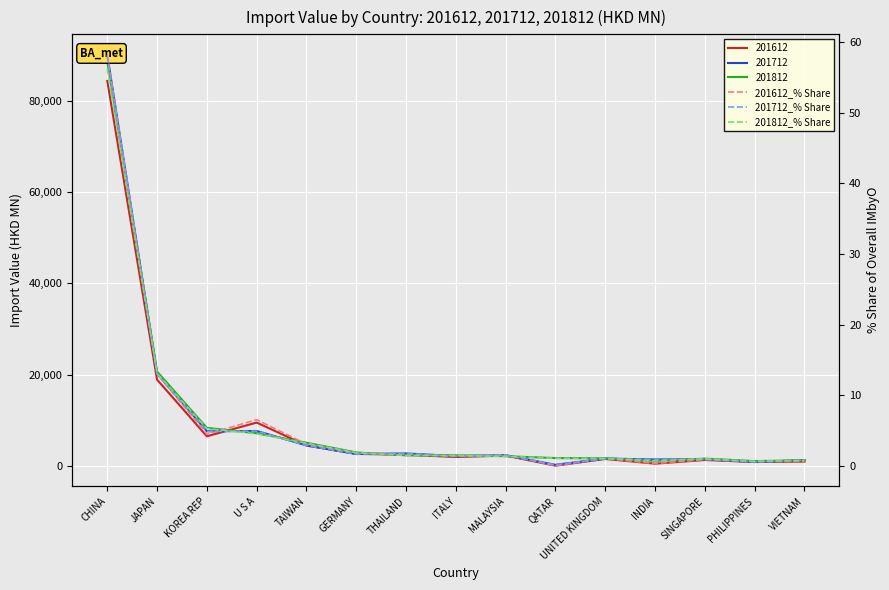

How many interior local peaks does the 201712_% Share series have?

5